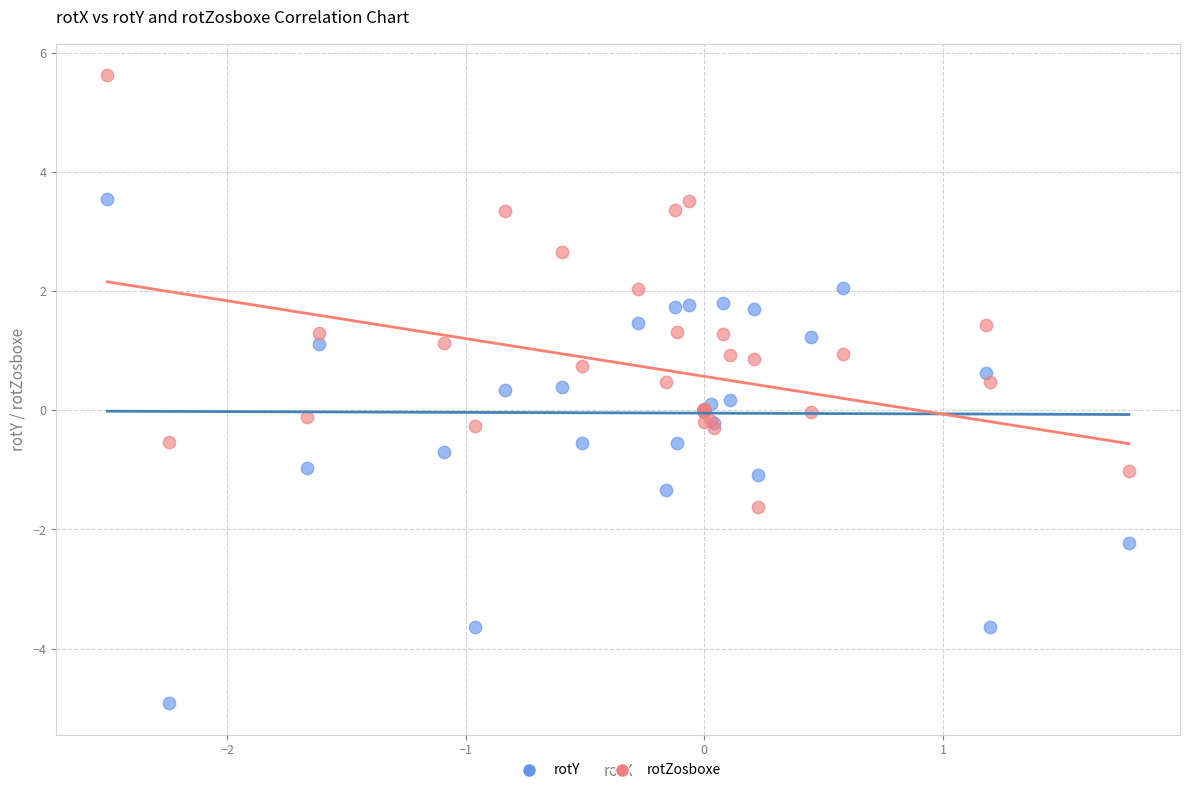

Which series contains the highest Y value?

rotZosboxe